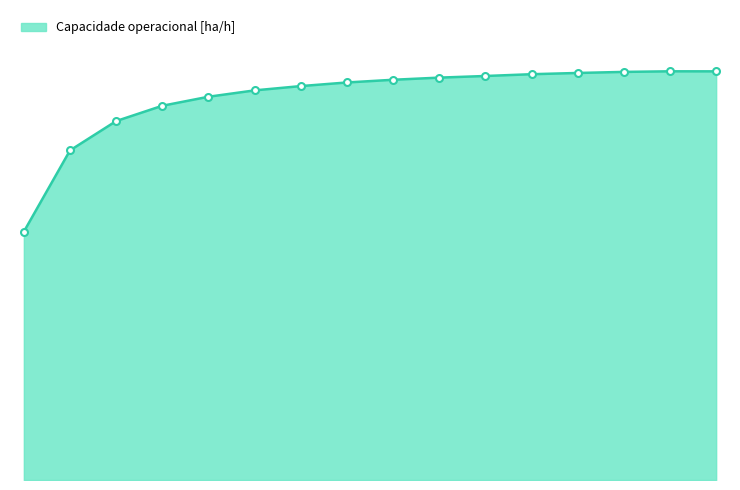

Rank the categories by value from highest to lowest.

14, 15, 13, 12, 11, 10, 9, 8, 7, 6, 5, 4, 3, 2, 1, 0